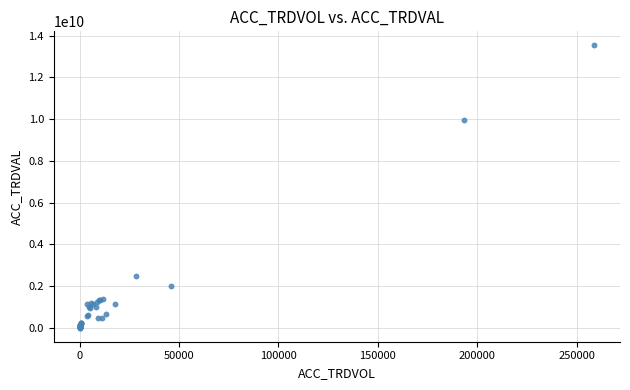

What Y value in the scatter plot is closest to 6767182500?

9939612000